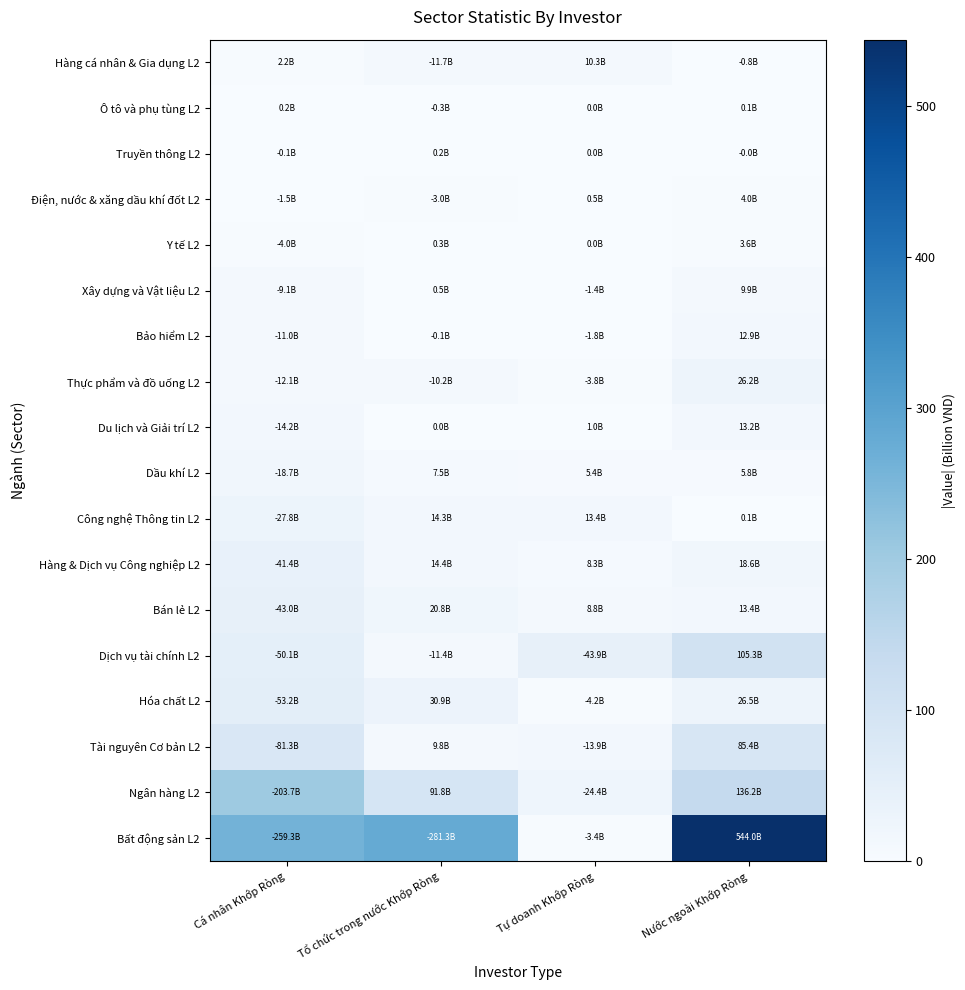

What is the maximum value shown in the chart?

544.0